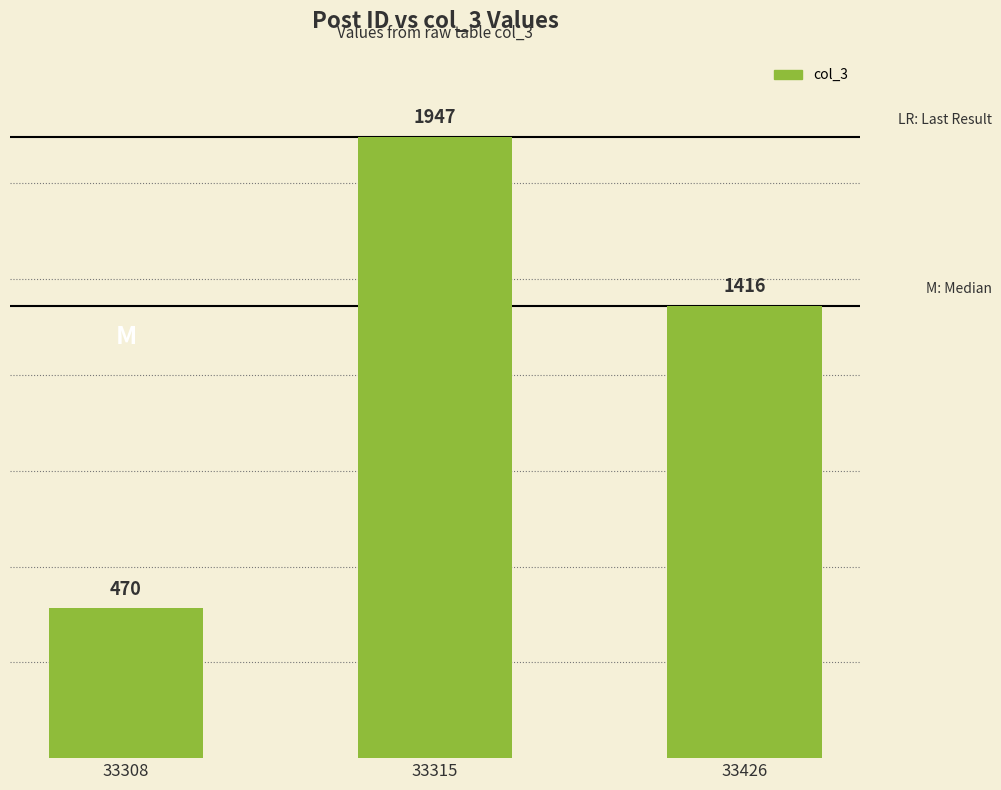

List the labels in order of value, largest first.

33315, 33426, 33308